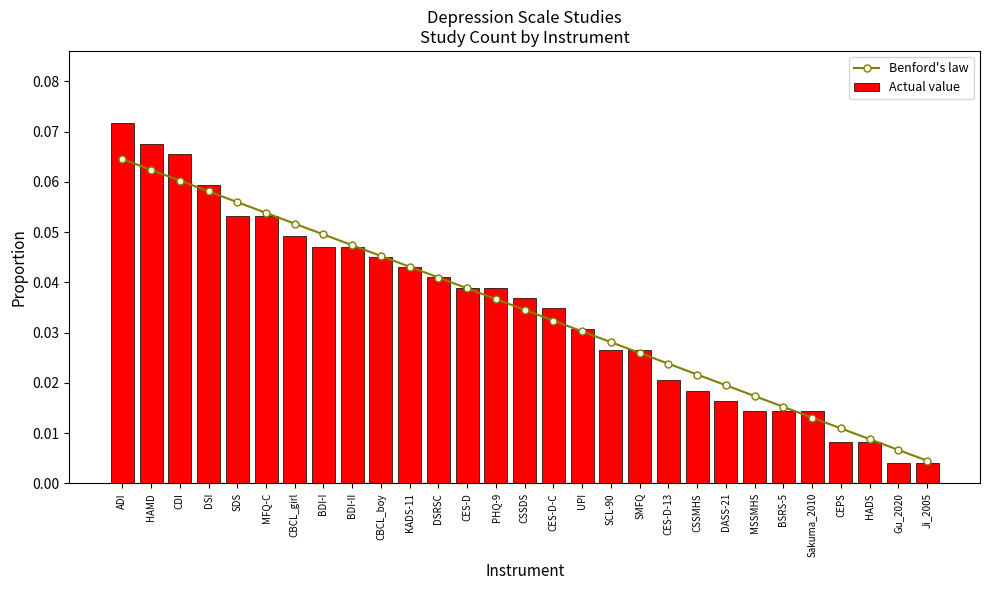

Where is Benford's law nearest to the value 0?

Ji_2005